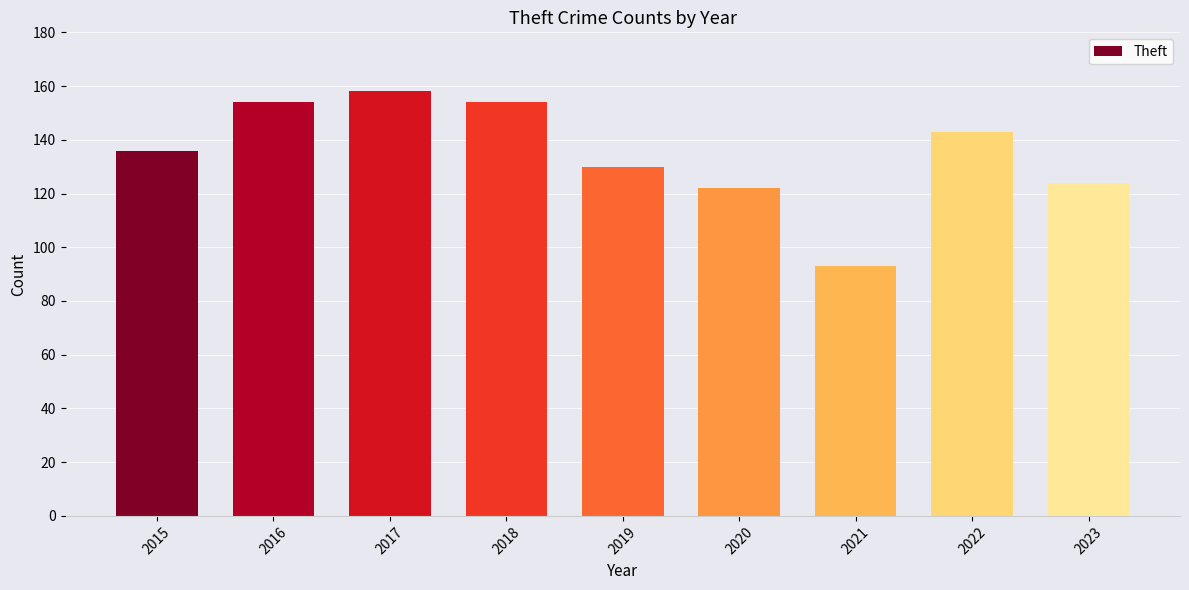

What is the change in value from 2019 to 2020?

-8